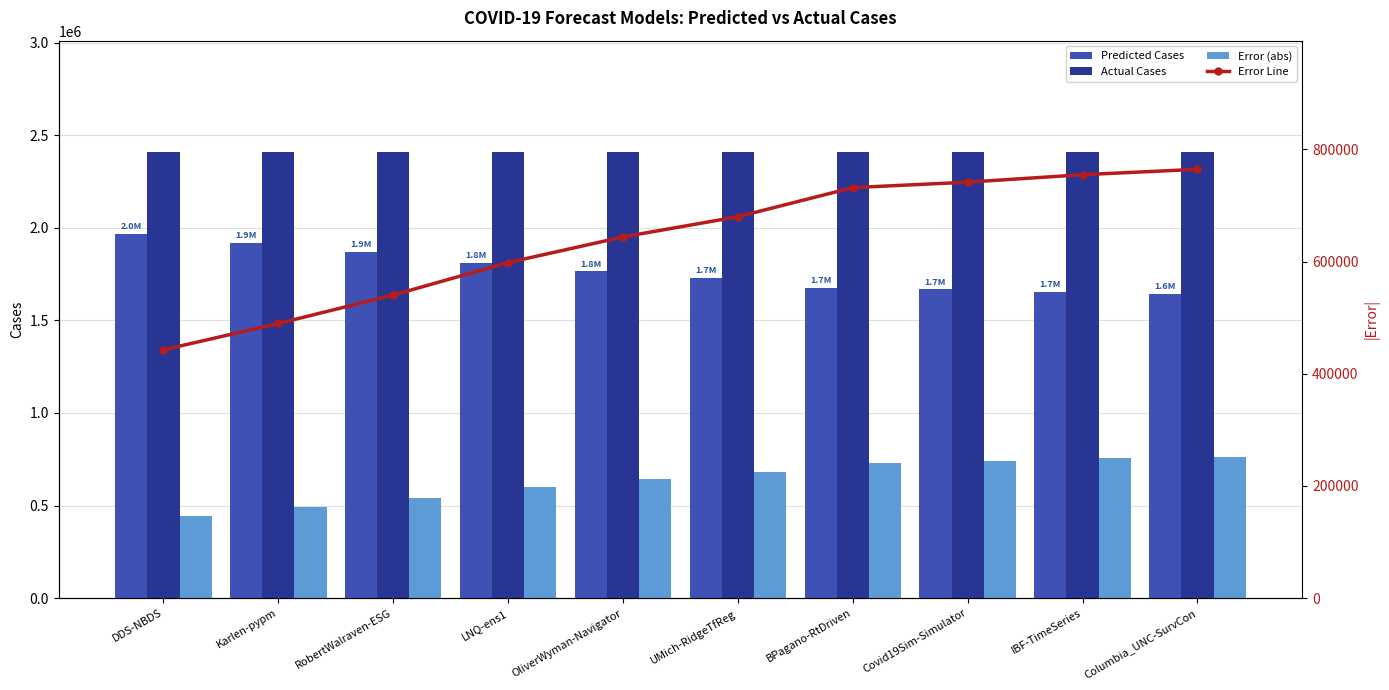

What is the value of the Actual Cases bar at the 4th from the left?

2408259.0